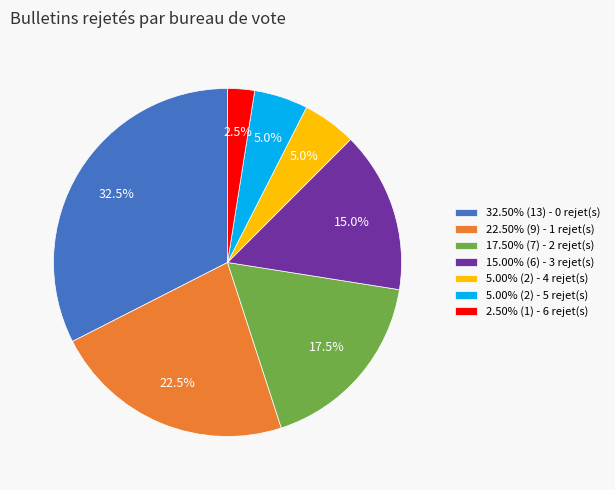

Does any single category account for the majority?

No